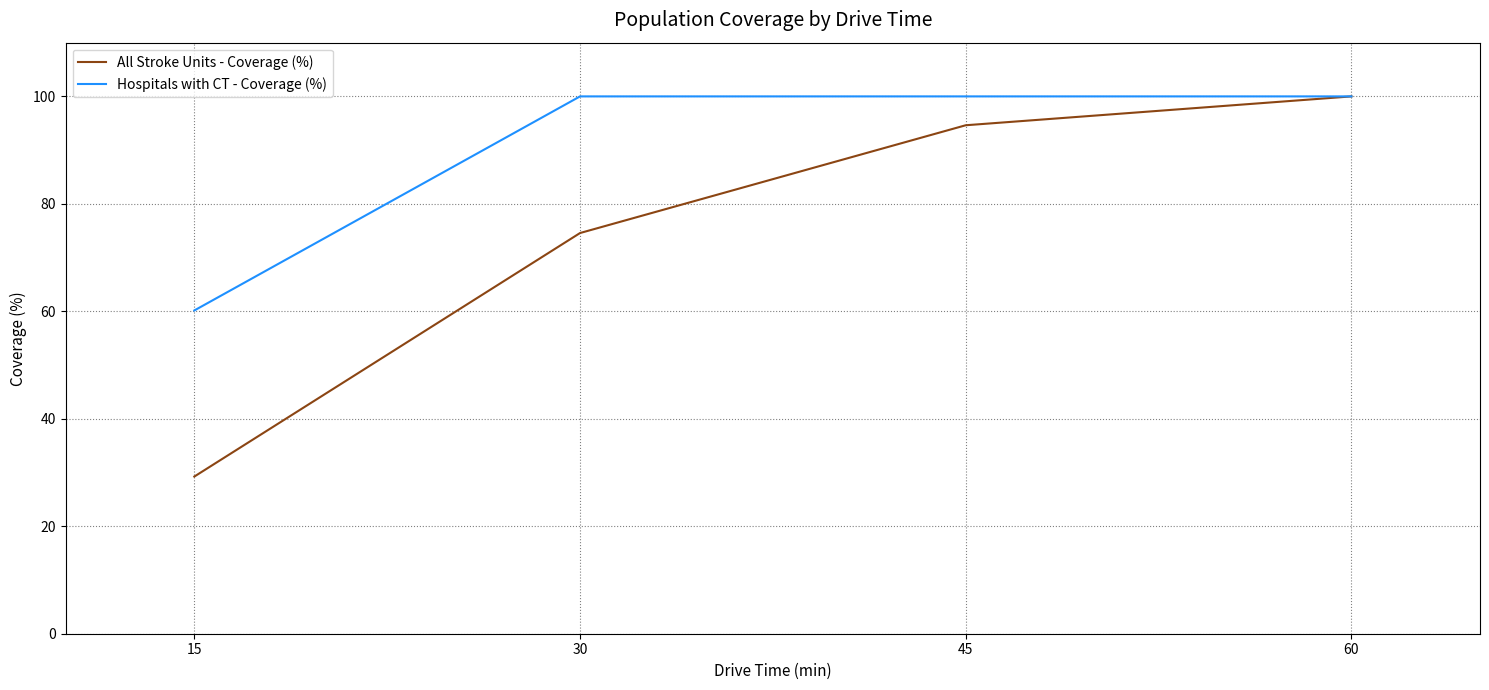

True or false: All Stroke Units - Coverage (%) has more than 1 interior local peaks.

False